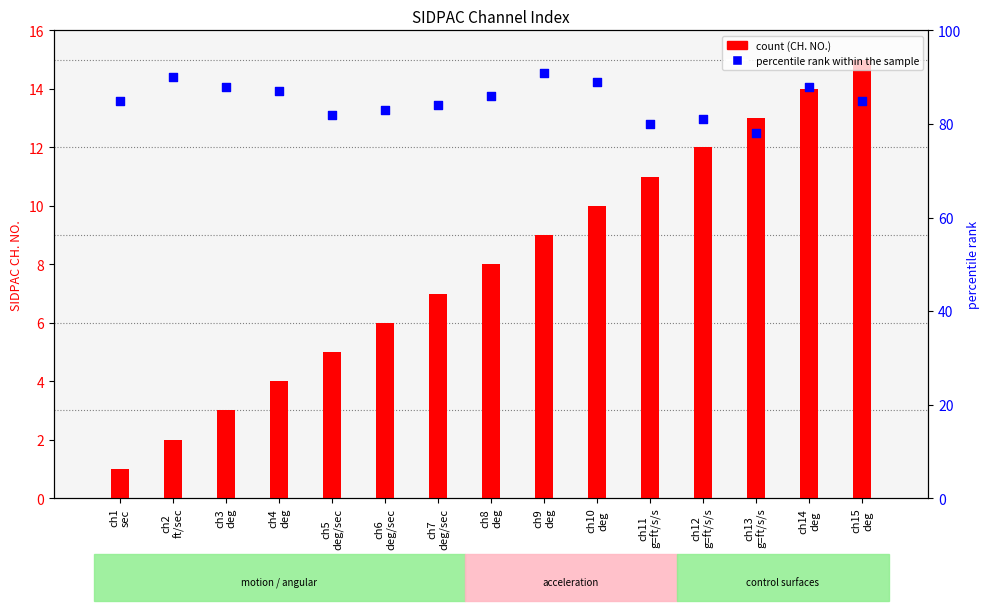

At how many categories does at least one series exceed 39?

15